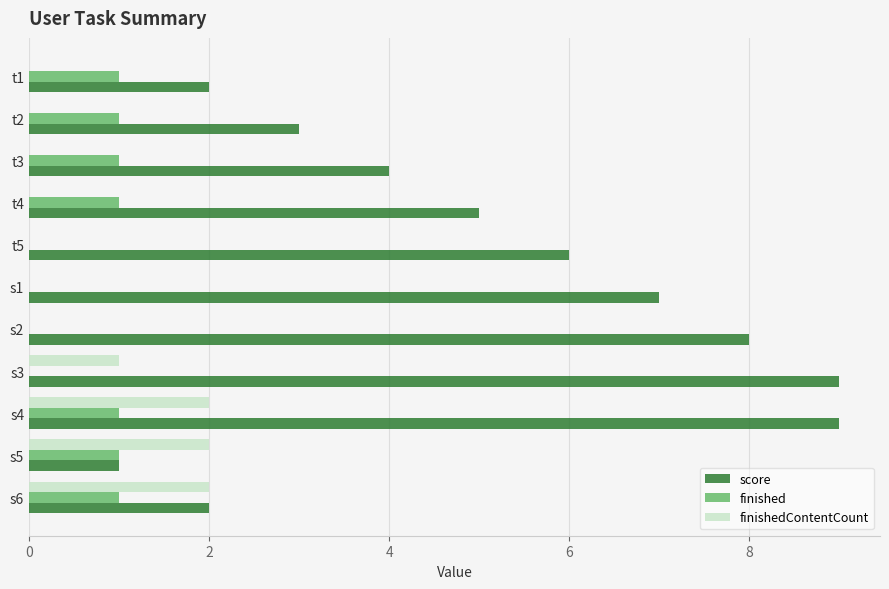

Between t2 and t4, which series saw the biggest shift?

score